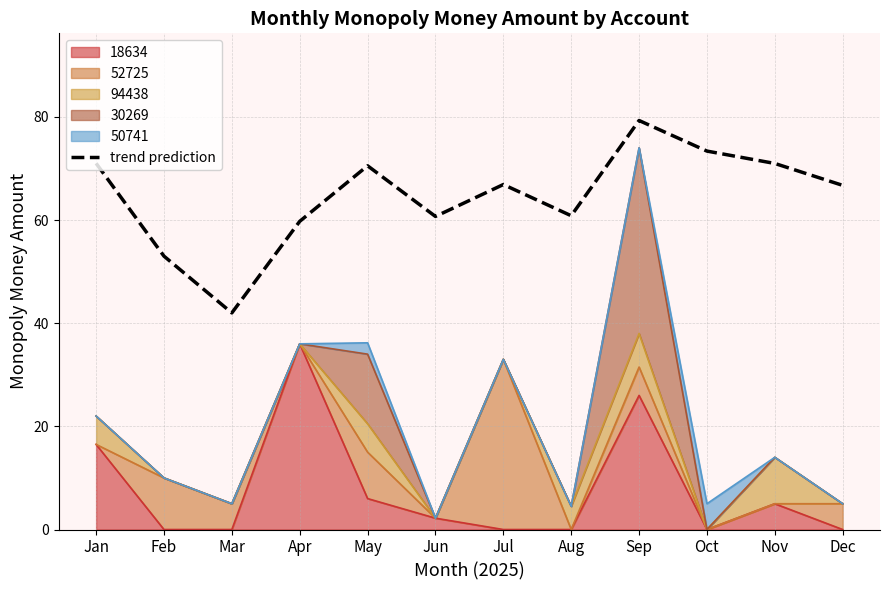

What is the average value?

64.6